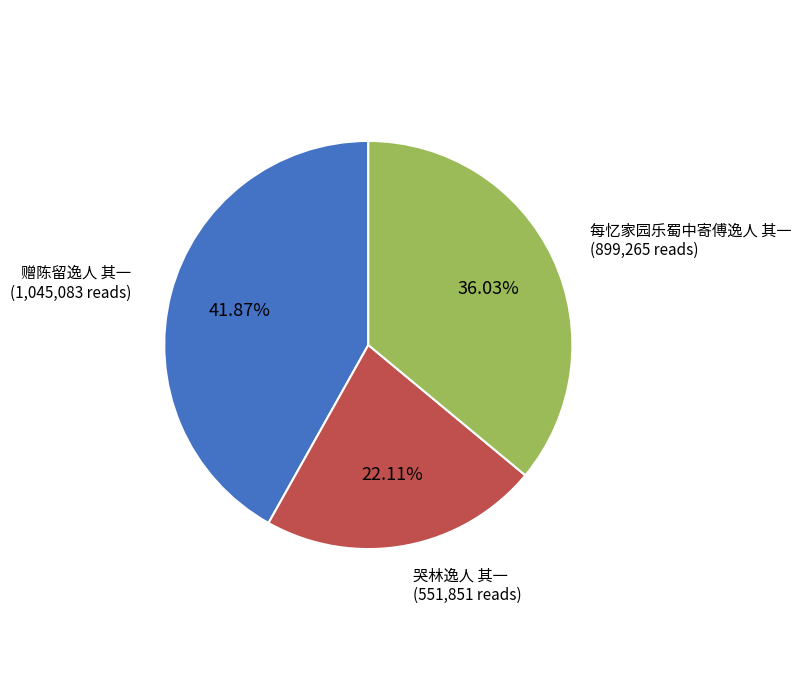

To the nearest percent, what is the difference between the largest and smallest slice percentages?

20%